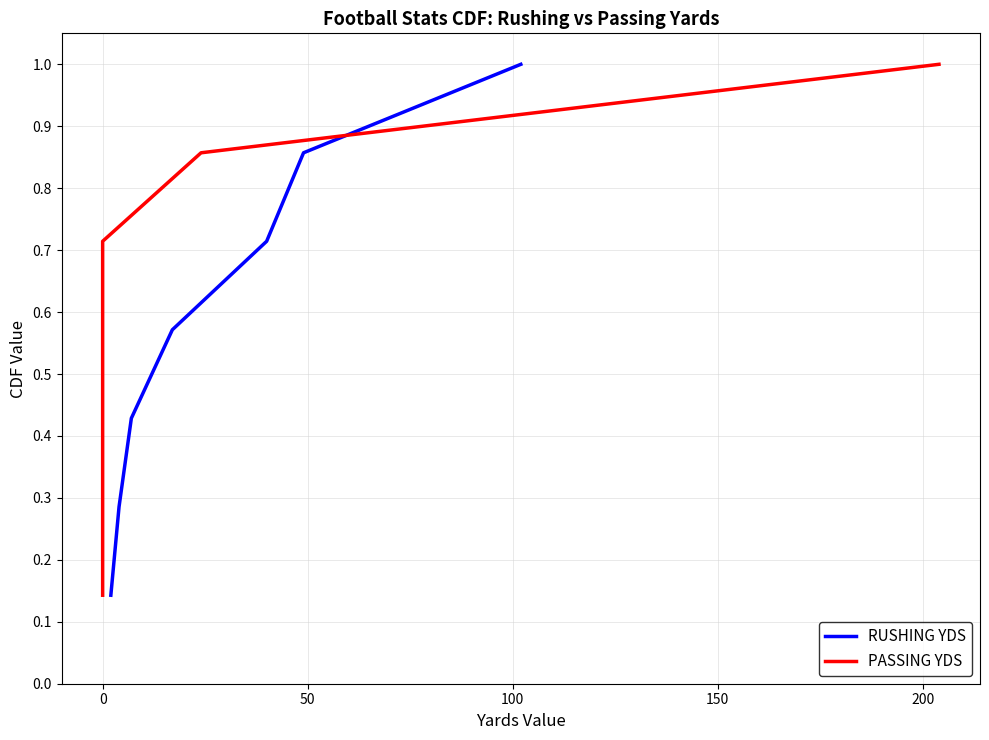

Is the value of PASSING YDS at 200 greater than the value of RUSHING YDS at 200?

No